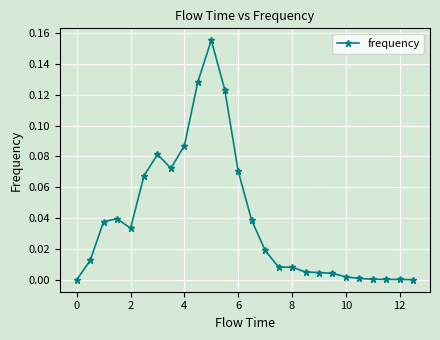

What is the sum of all values?

1.0